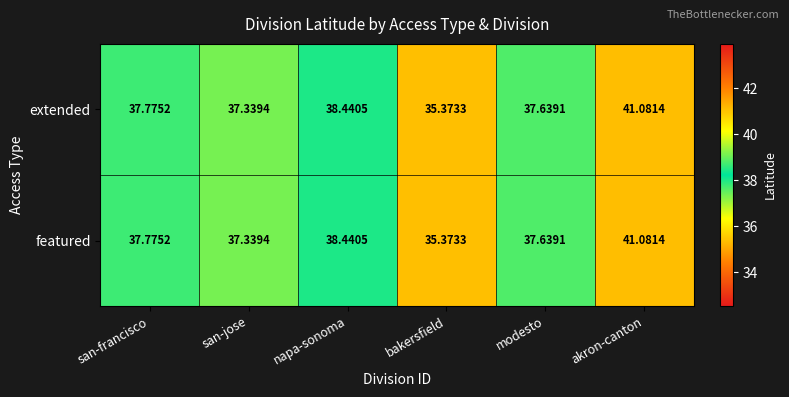

Count the number of categories in the chart.

6